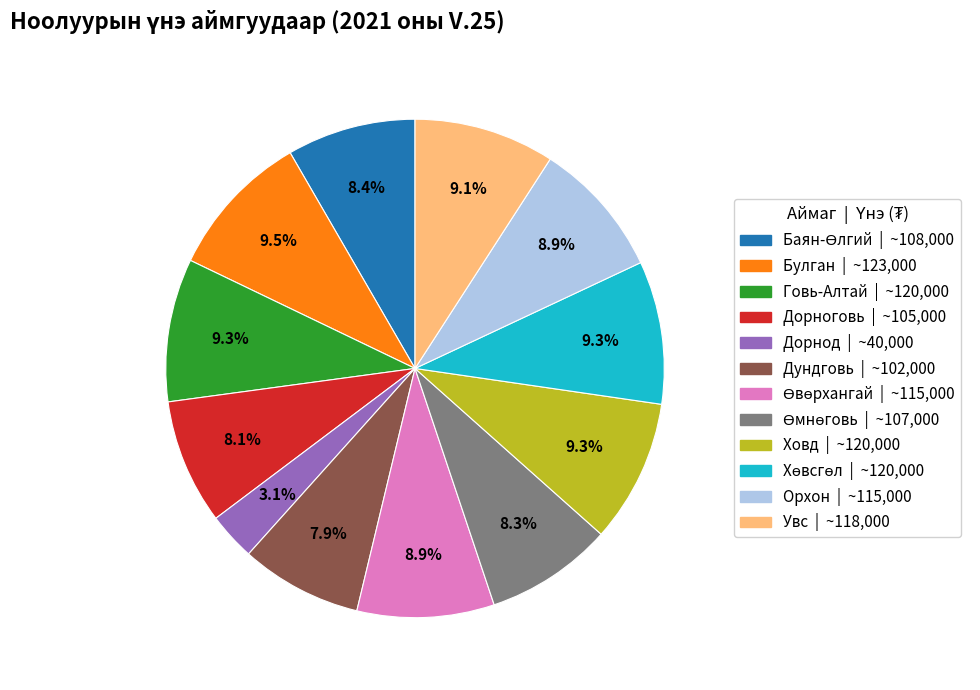

What is the smallest slice in the pie chart?

Дорнод